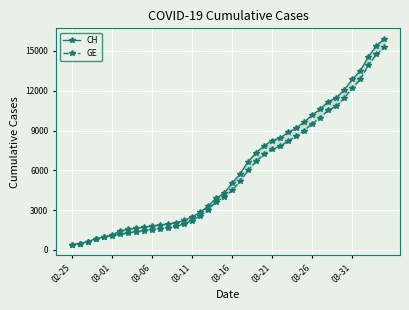

What is the sum of all GE values?

225656